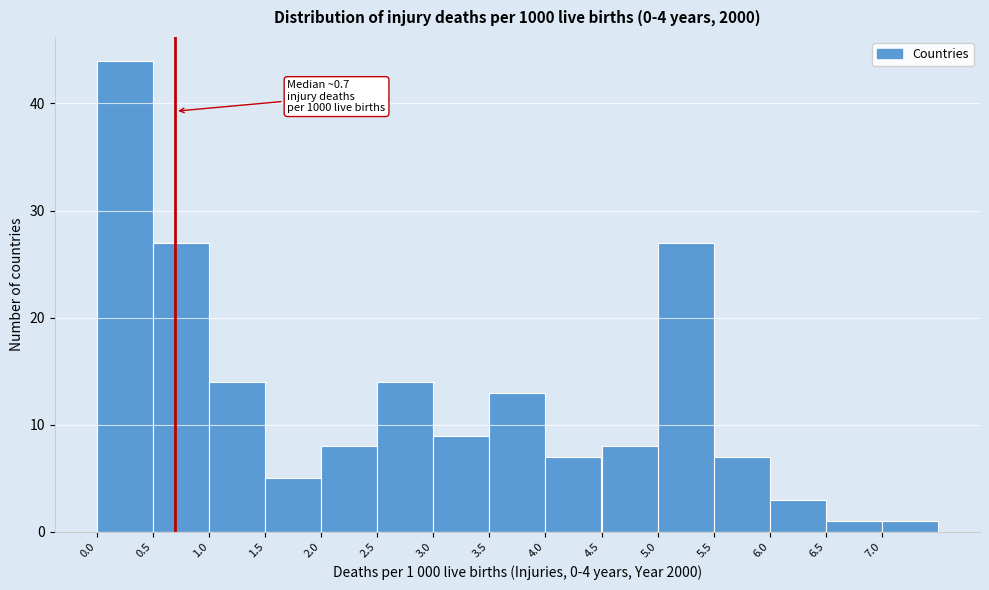

Over which range of the x-axis is the bar tallest?

0.0 to 0.5